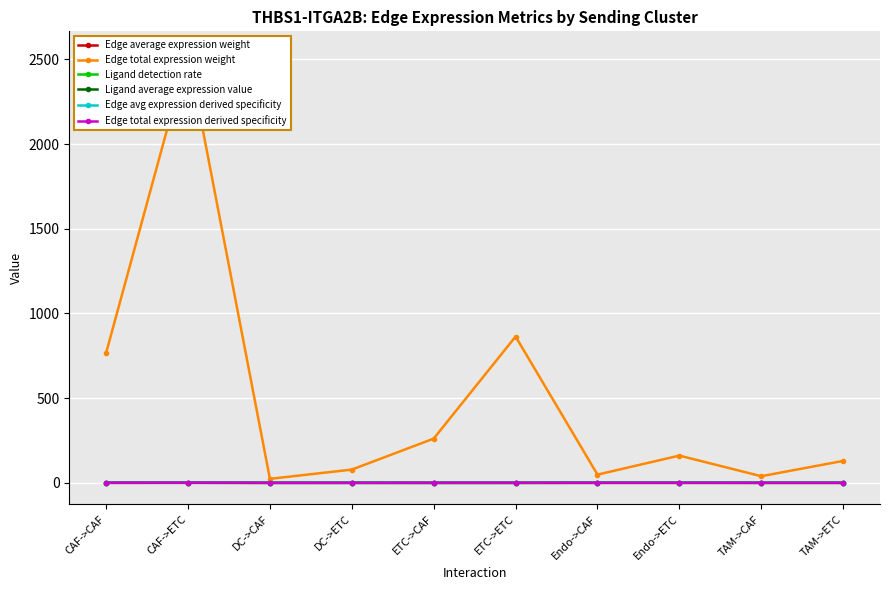

True or false: Edge total expression weight and Ligand detection rate cross at least once.

False